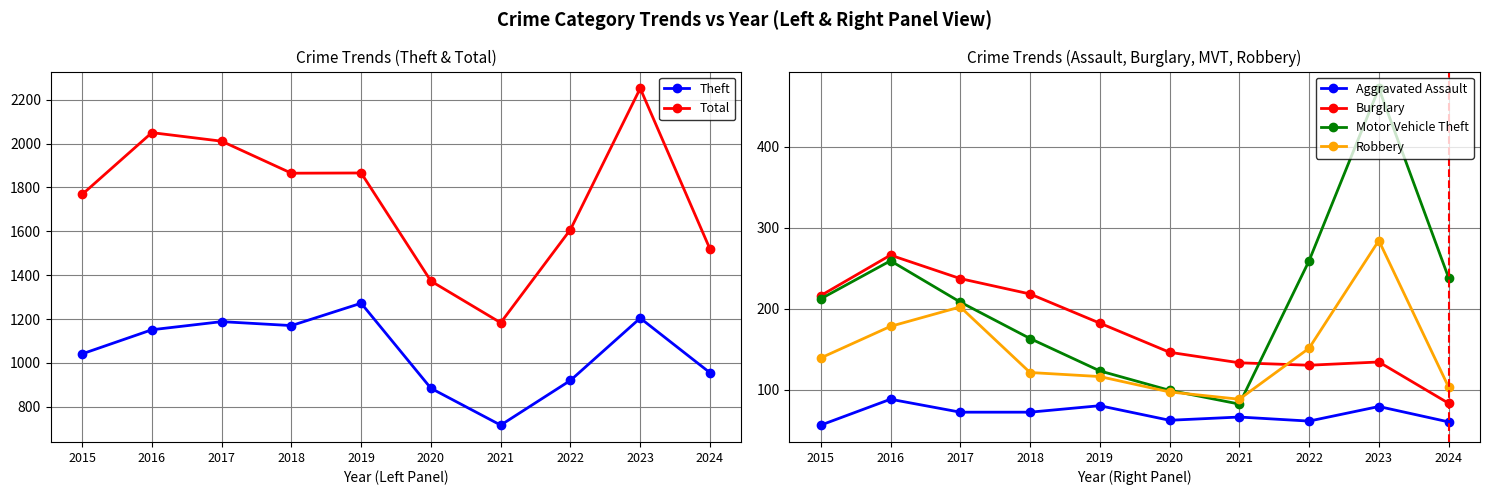

What are all the series names shown in the legend?

Theft, Total, Aggravated Assault, Burglary, Motor Vehicle Theft, Robbery